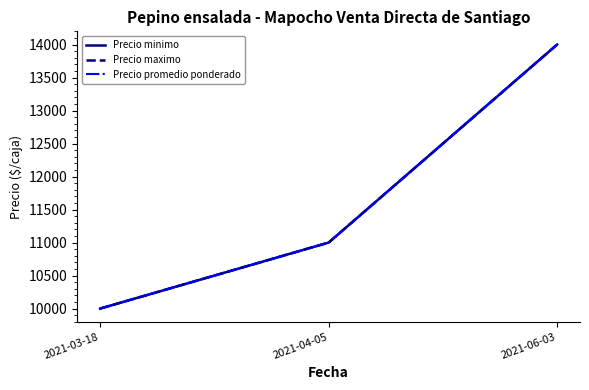

What position from the left is 2021-04-05?

2